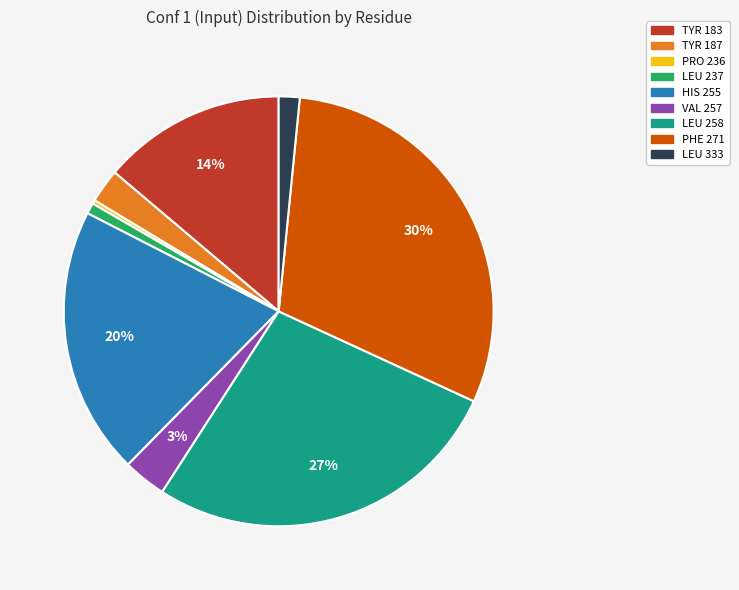

The PRO 236 slice represents 0% of the pie. True or false?

True